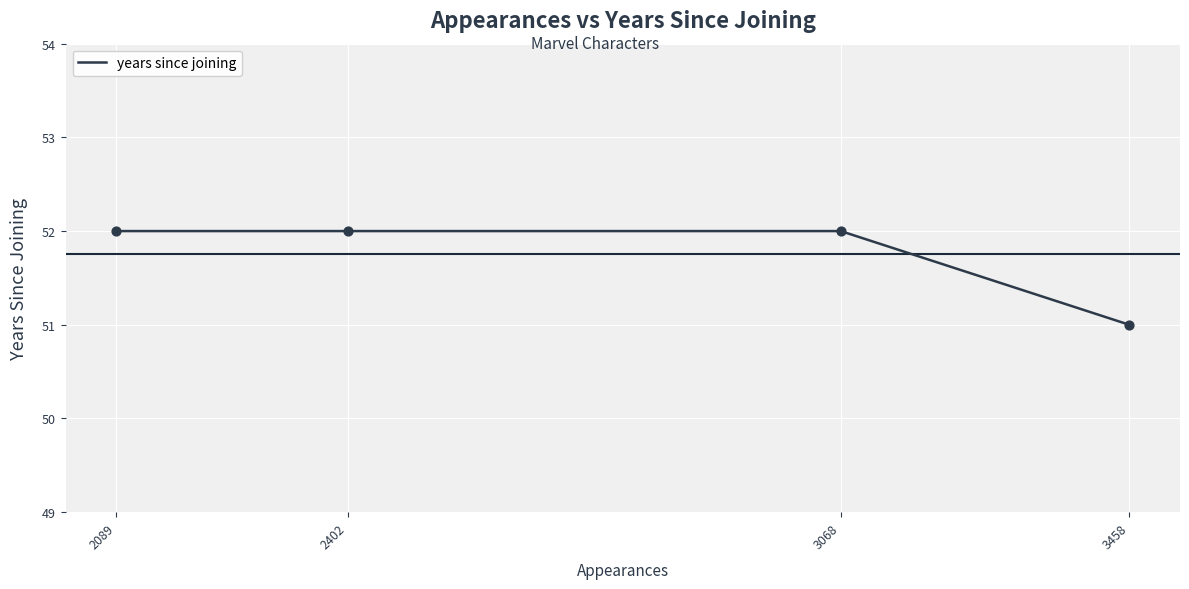

Approximately how many times larger is the value at 2089 compared to 2402?

1.0